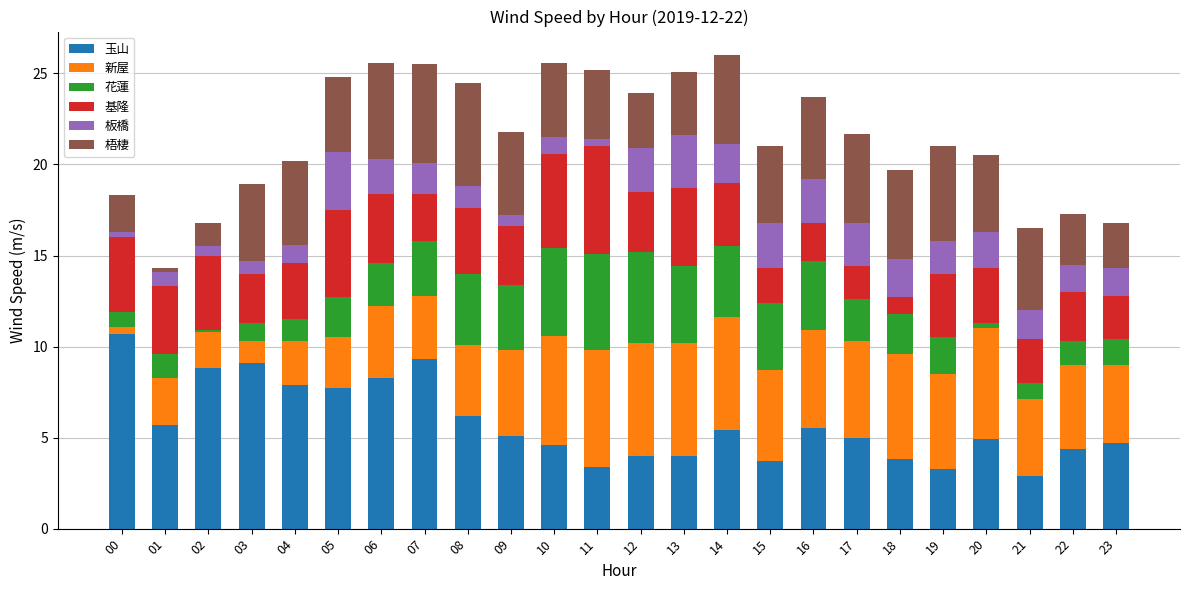

What is the total value across all series at 18?

19.7